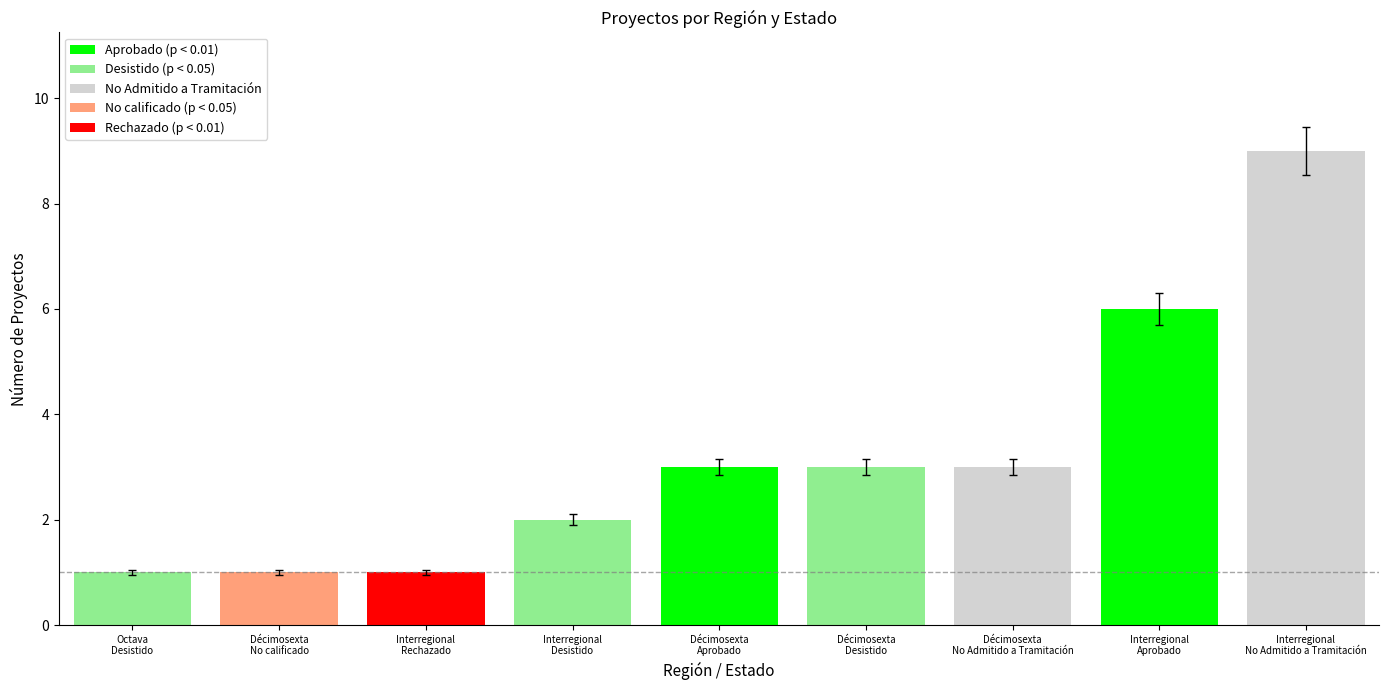

Reading left to right, what are all the values shown in this chart?

1	1	1	2	3	3	3	6	9